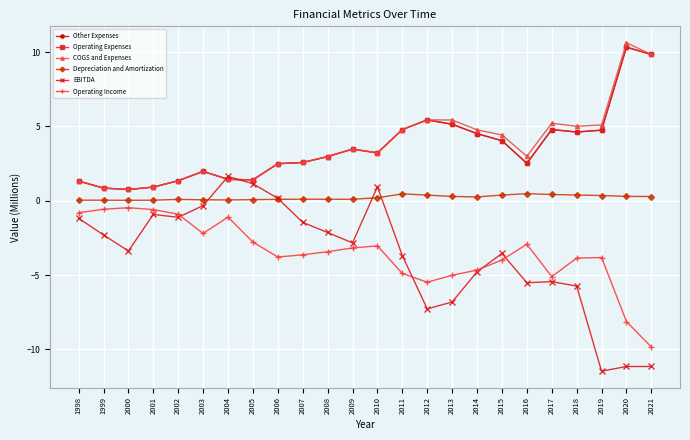

Does the chart have visible grid lines?

Yes